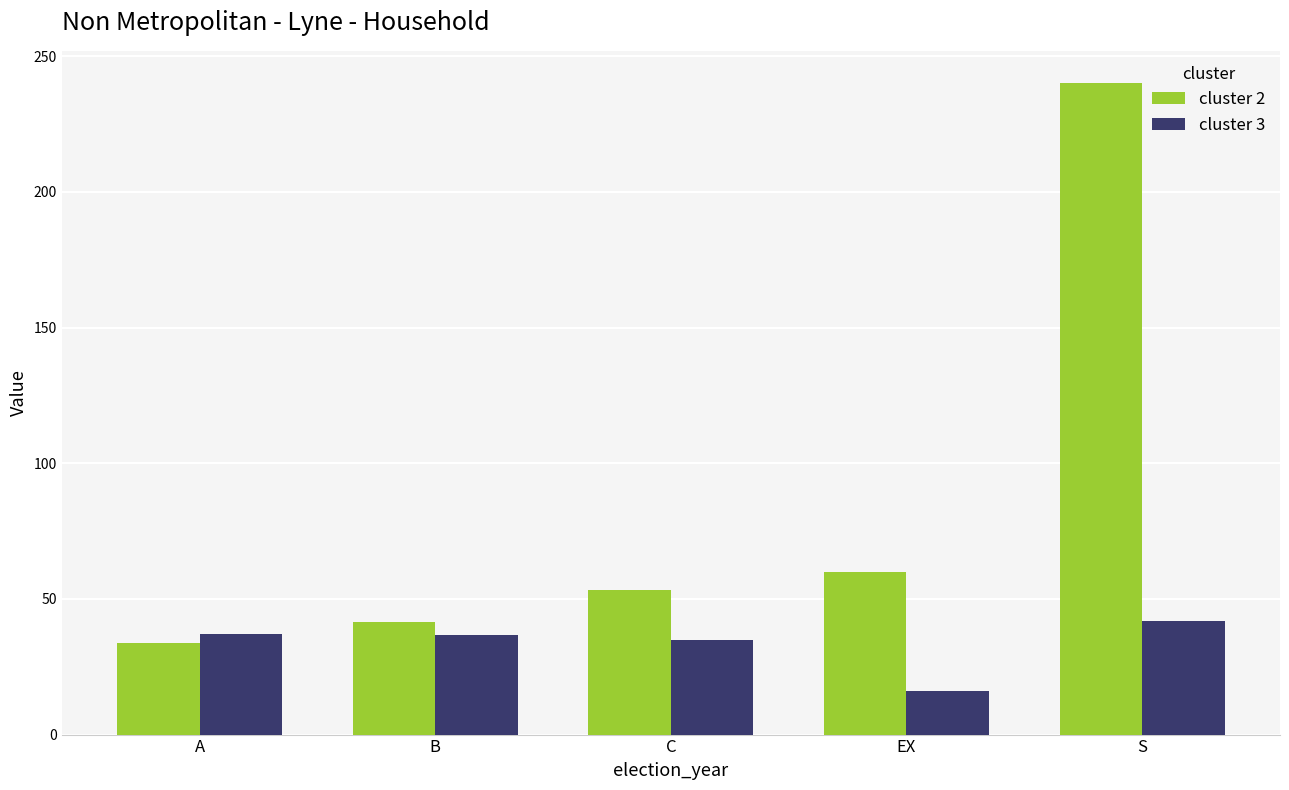

What is the difference between the cluster 2 values at C and EX?

6.7